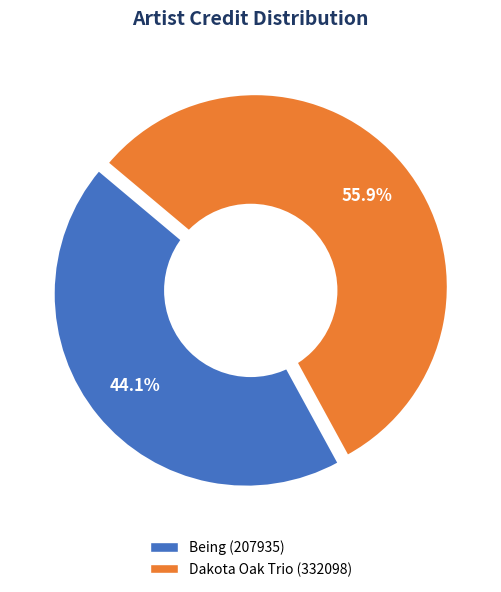

What percentage is the Dakota Oak Trio (332098) slice, to the nearest percent?

56%